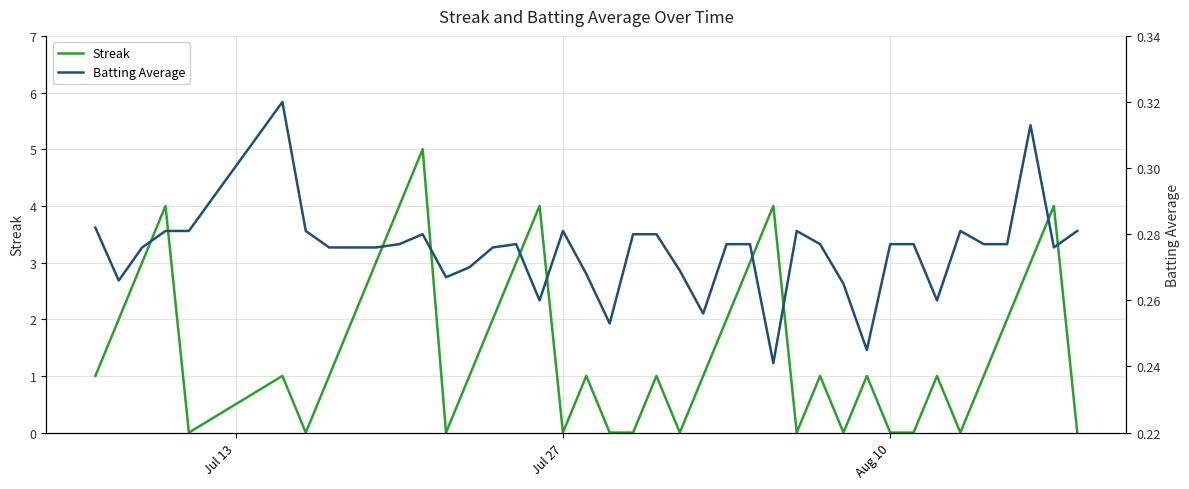

True or false: Streak has a value of 0 at Jul 27.

True